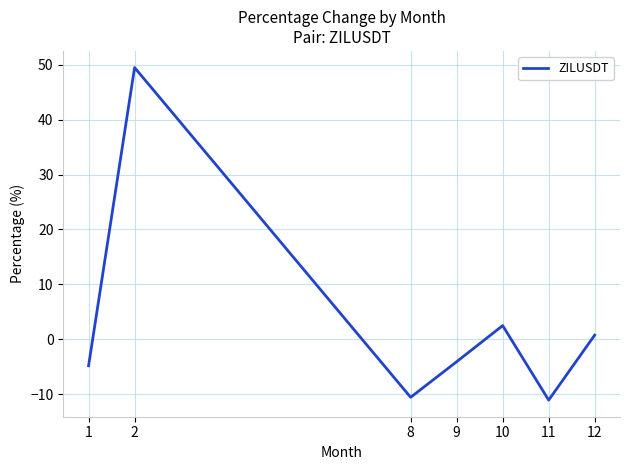

How many negative values are there?

4